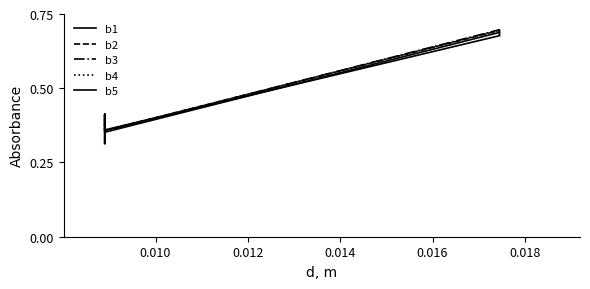

Rank the categories by b2 value from lowest to highest.

0.0089, 0.0089, 0.0089, 0.0089, 0.01745, 0.01745